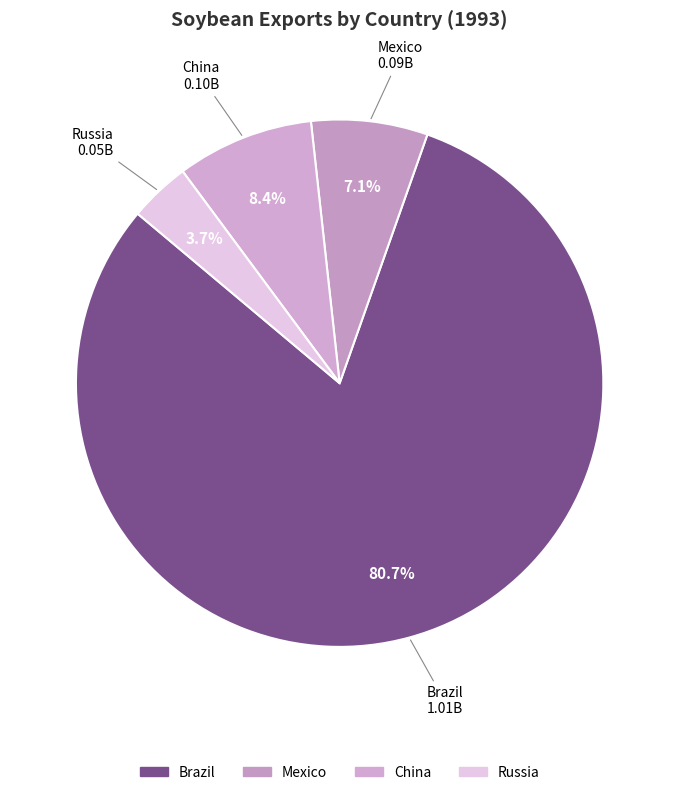

How many segments does this pie chart have?

4